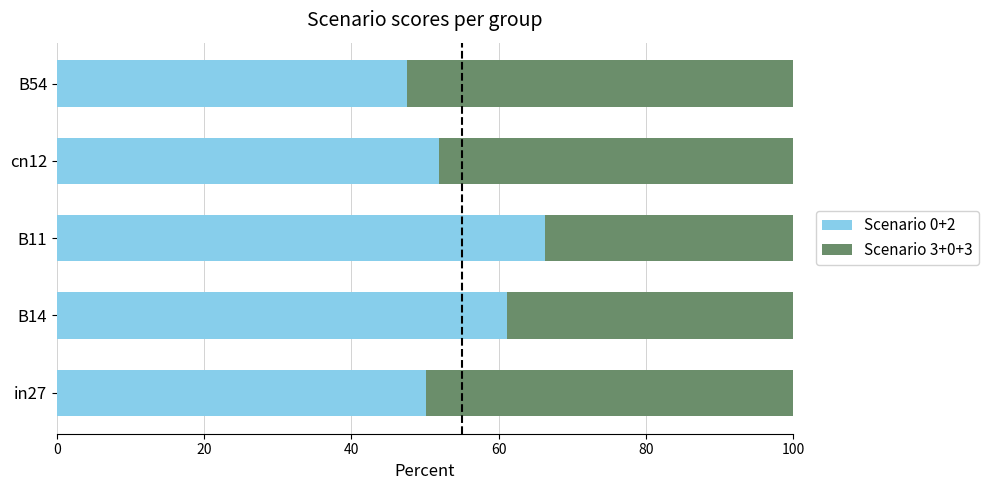

How many series are shown in this chart?

2